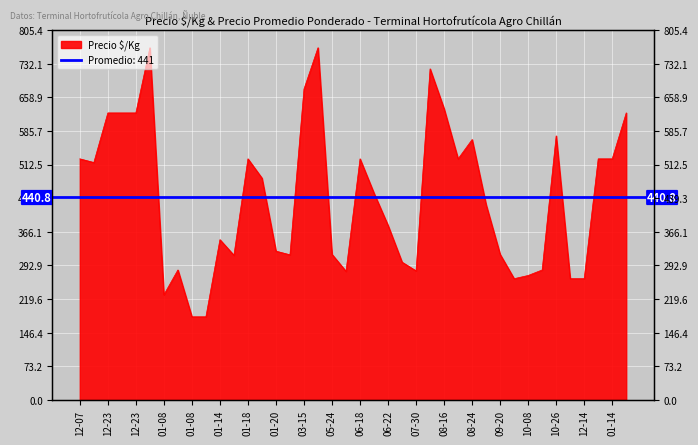

The value at 12-23 is 362. True or false?

False